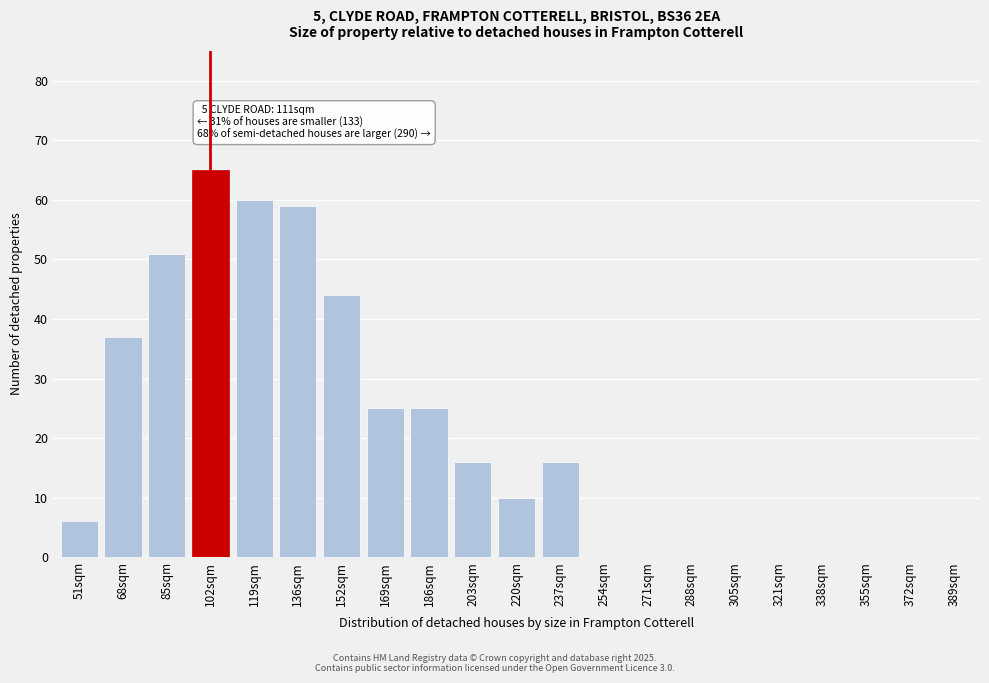

Reading left to right, list all the values displayed in this chart.

51sqm=6	68sqm=37	85sqm=51	102sqm=65	119sqm=60	136sqm=59	152sqm=44	169sqm=25	186sqm=25	203sqm=16	220sqm=10	237sqm=16	254sqm=0	271sqm=0	288sqm=0	305sqm=0	321sqm=0	338sqm=0	355sqm=0	372sqm=0	389sqm=0